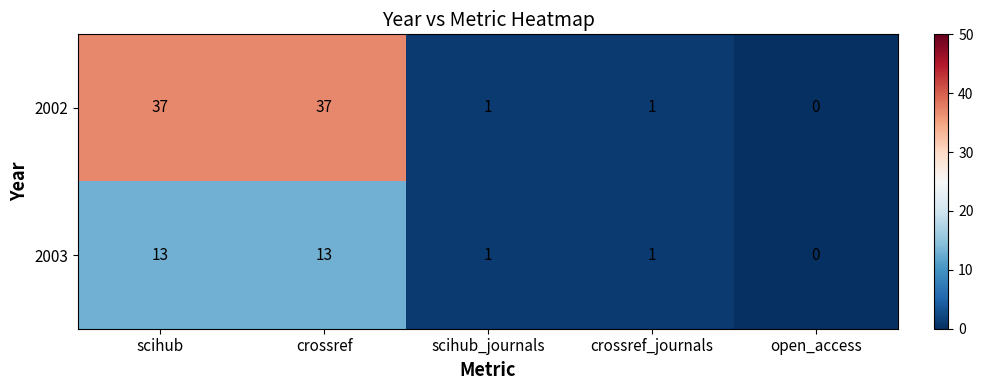

The value of 2003 at crossref is 5. True or false?

False